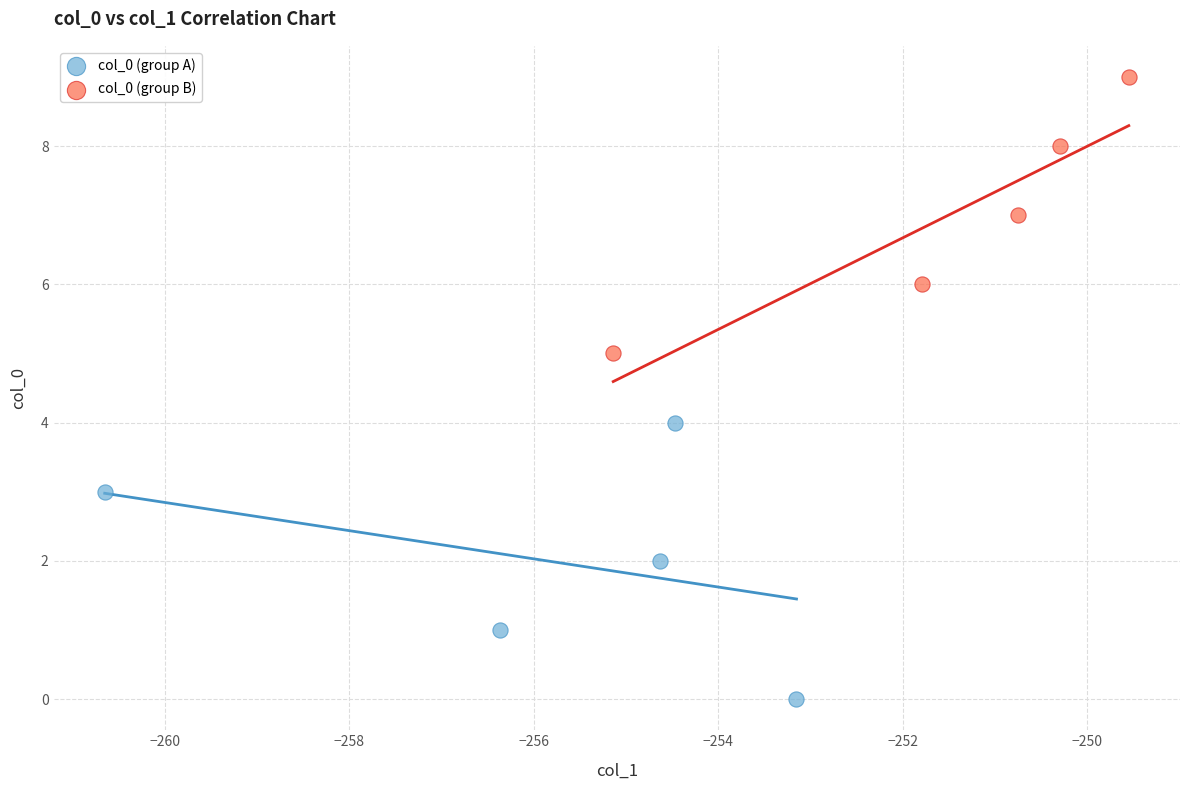

Which series contains the highest Y value?

col_0 (group B)